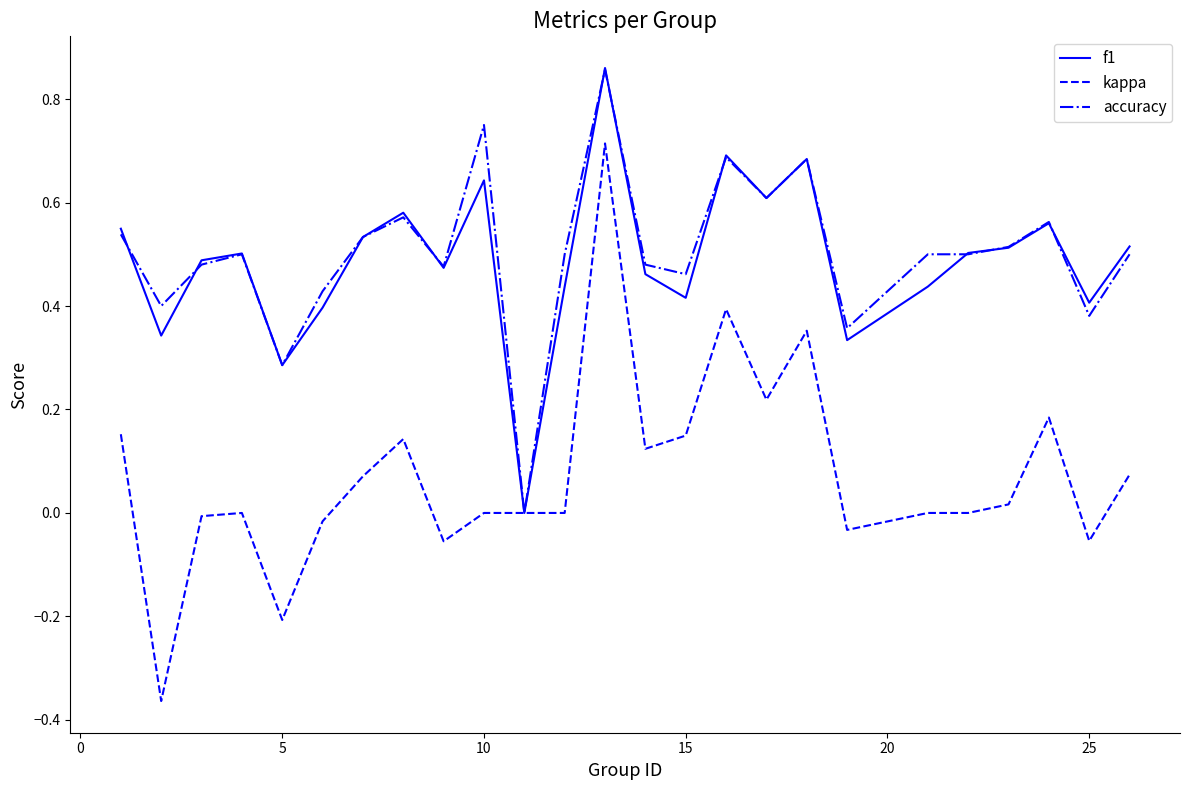

Which series has the widest spread of values?

kappa